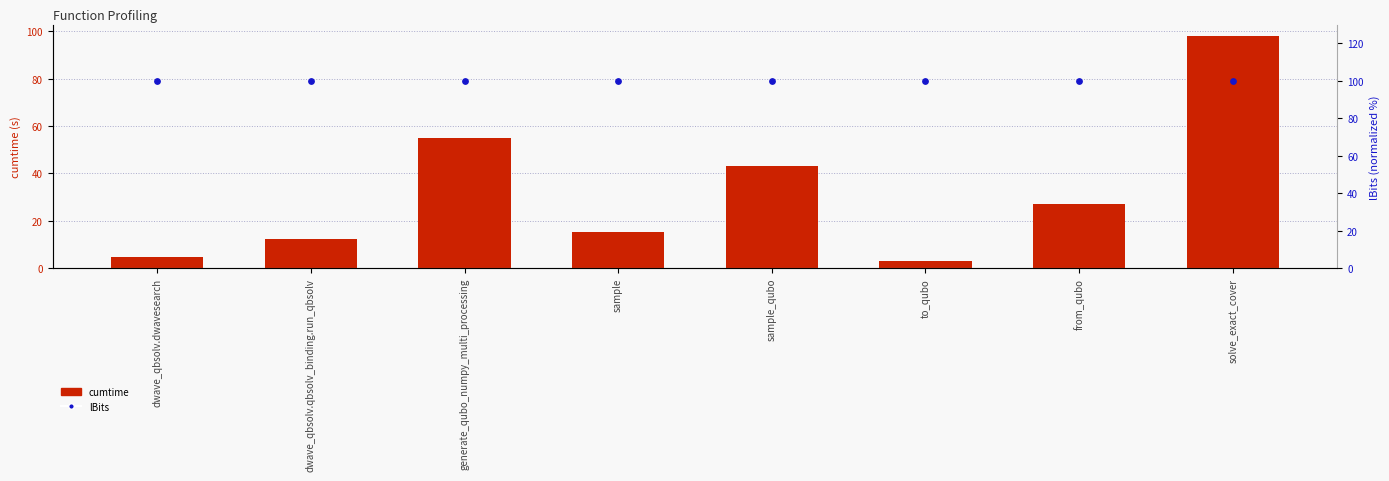

Which series reaches the maximum Y coordinate?

lBits